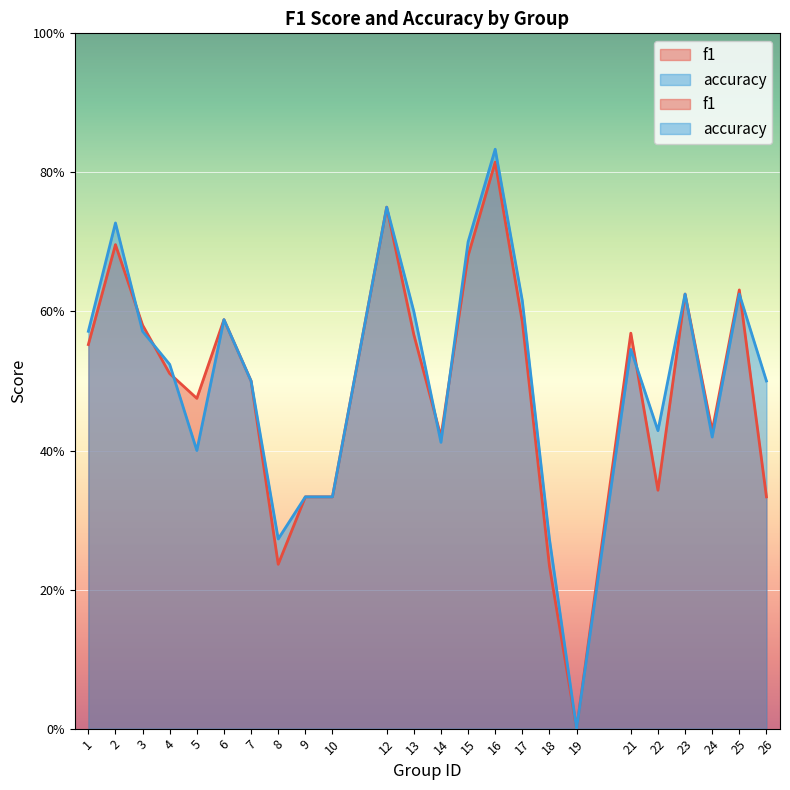

Rank the categories by f1 value from highest to lowest.

16, 12, 2, 15, 25, 23, 6, 17, 3, 21, 13, 1, 4, 7, 5, 24, 14, 22, 9, 10, 26, 8, 18, 19